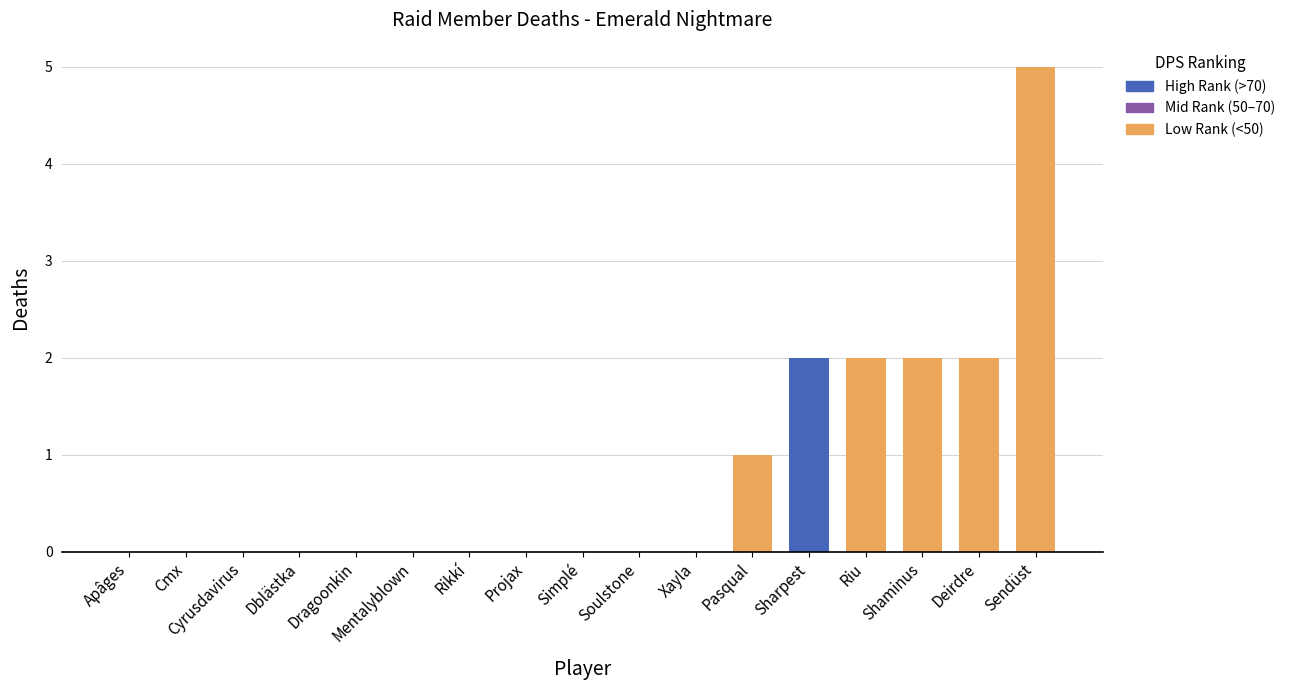

Does the chart contain stacked bars?

No